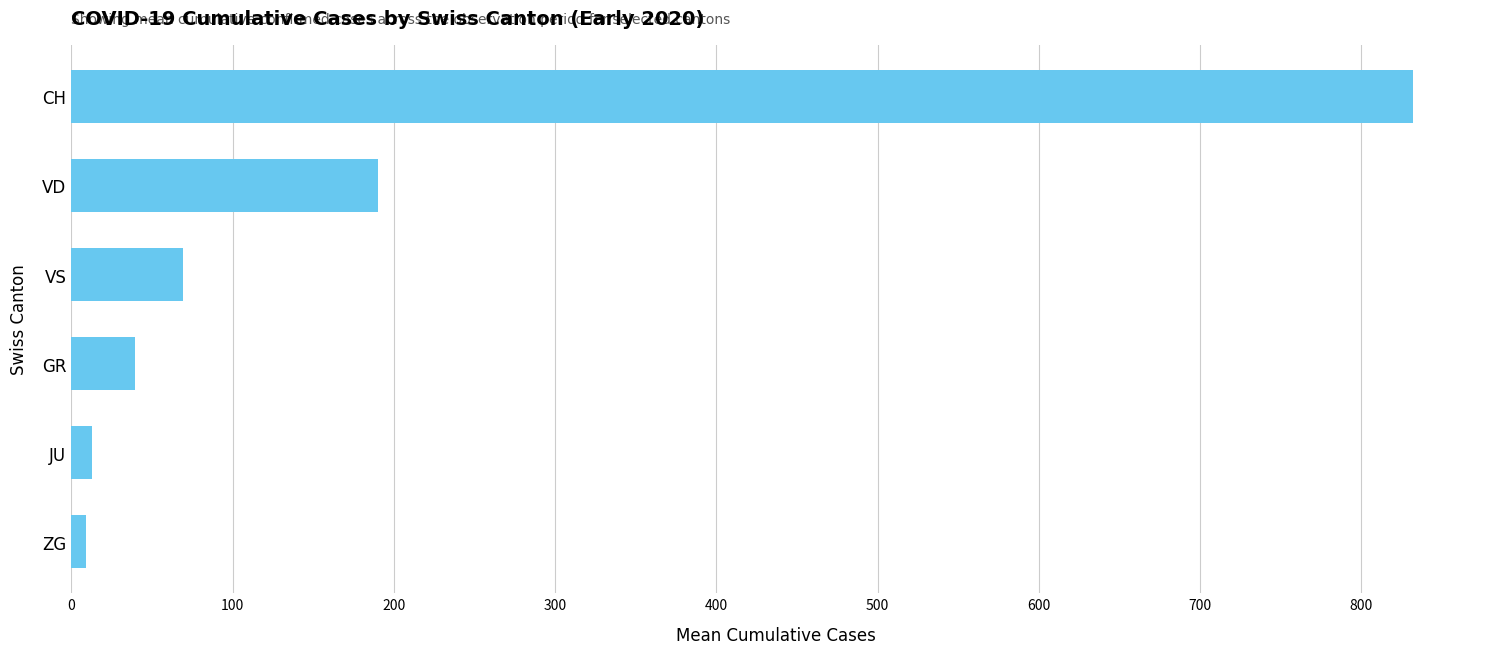

What is the maximum value shown in the chart?

831.9